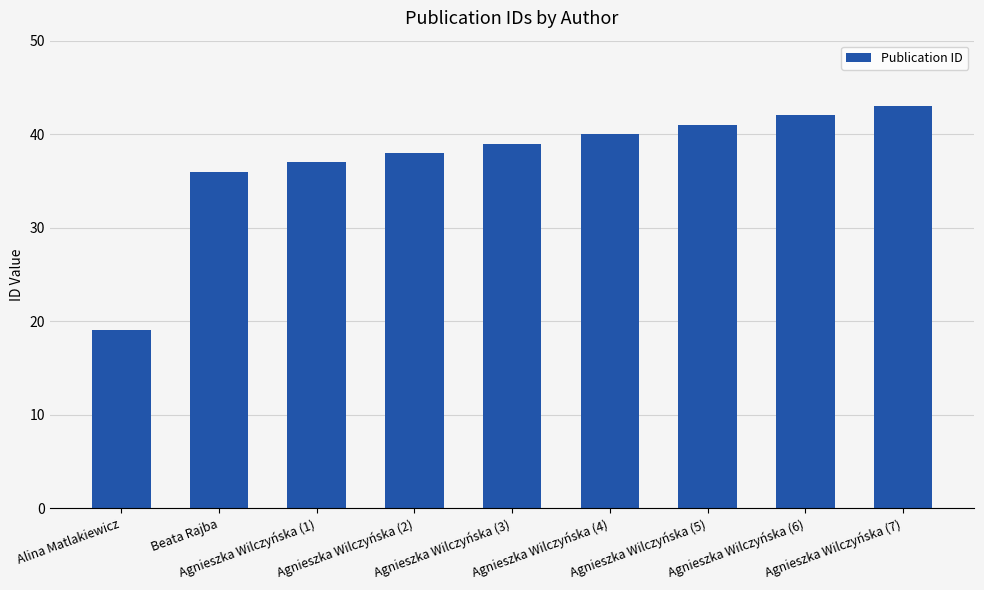

What is the change in value from Agnieszka Wilczyńska (1) to Agnieszka Wilczyńska (6)?

+5